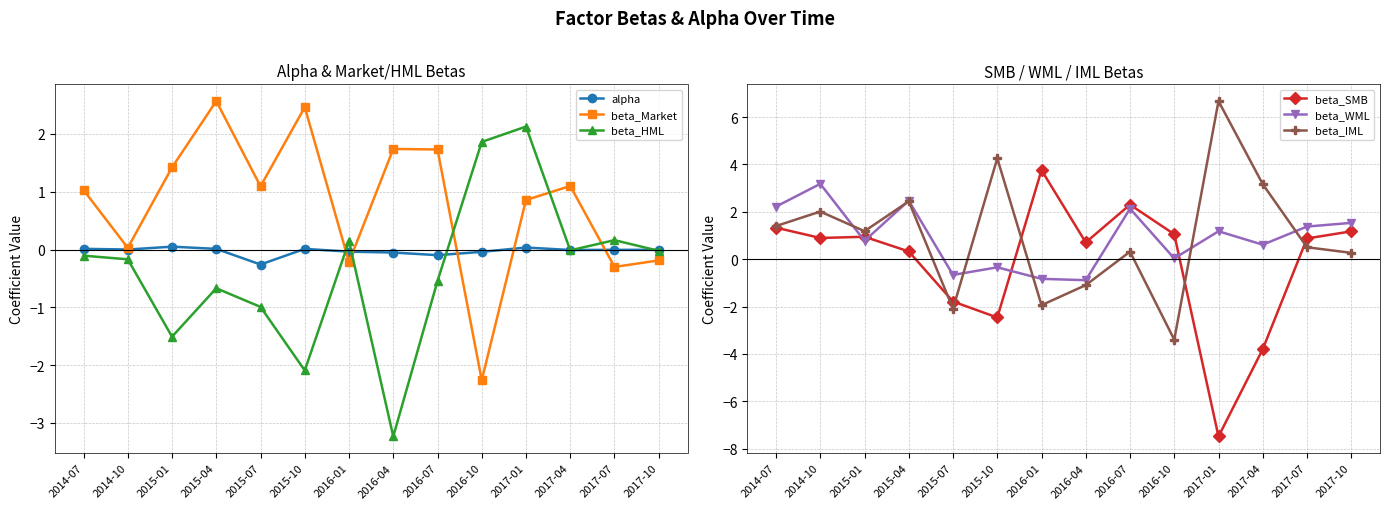

What position from the right is 2017-10?

1